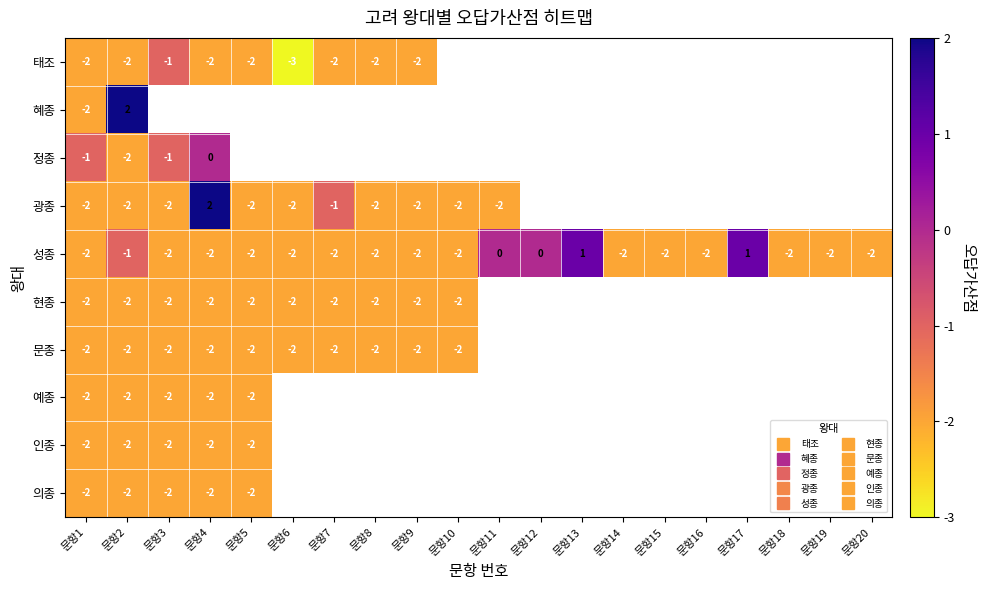

How many categories are shown in the chart?

20